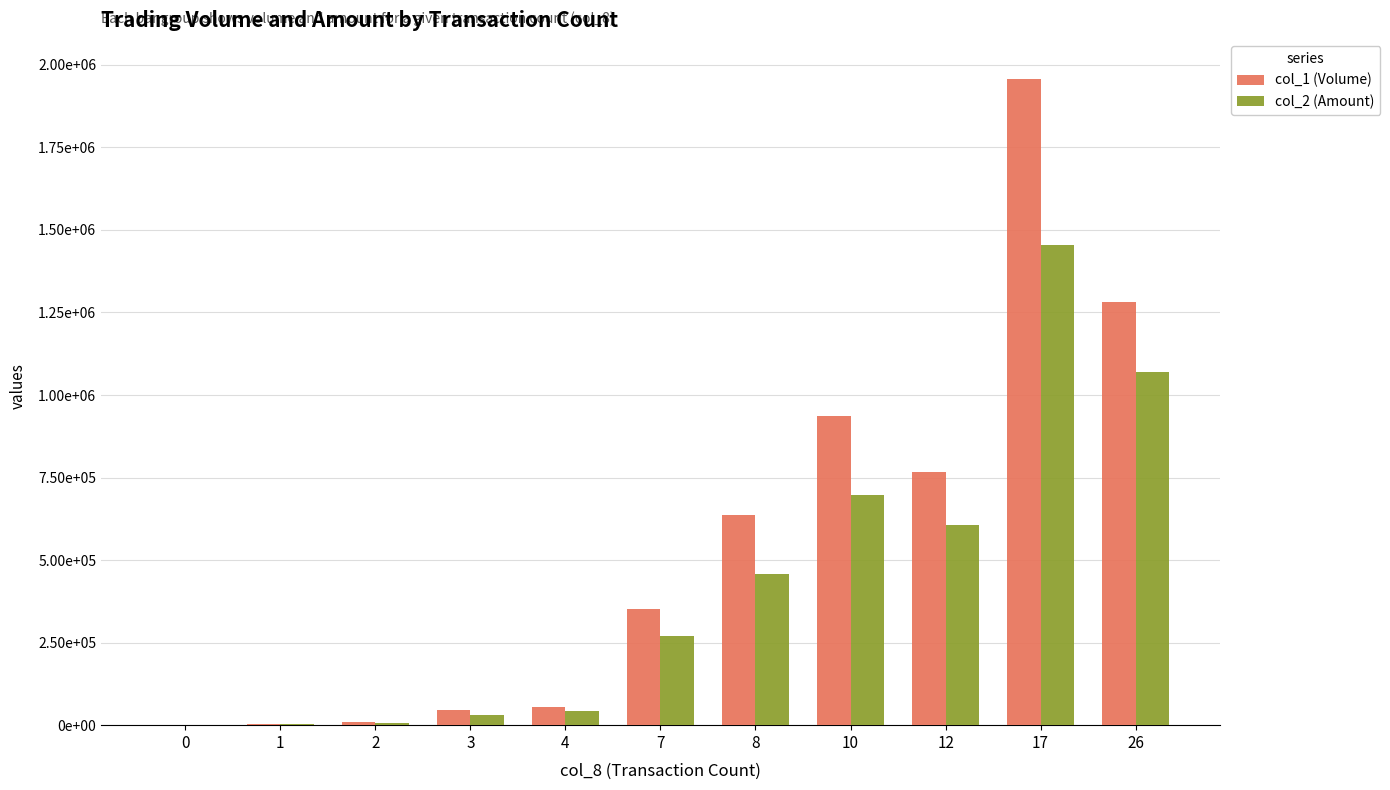

Where does the col_2 (Amount) series first go above 271560?

8